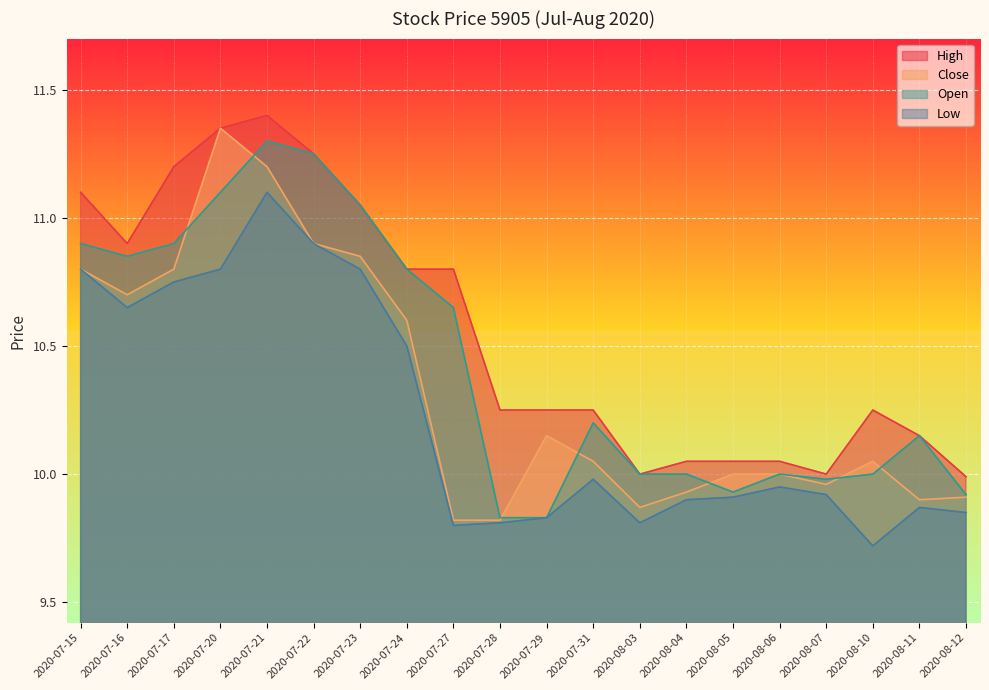

How many lines are shown in the chart?

4